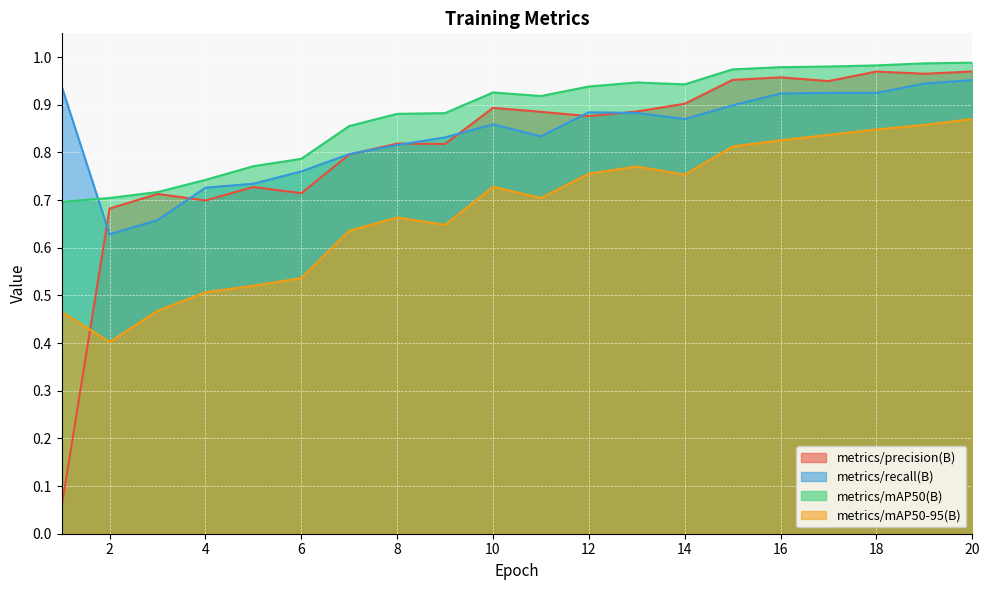

True or false: metrics/precision(B) and metrics/mAP50(B) cross at least once.

False